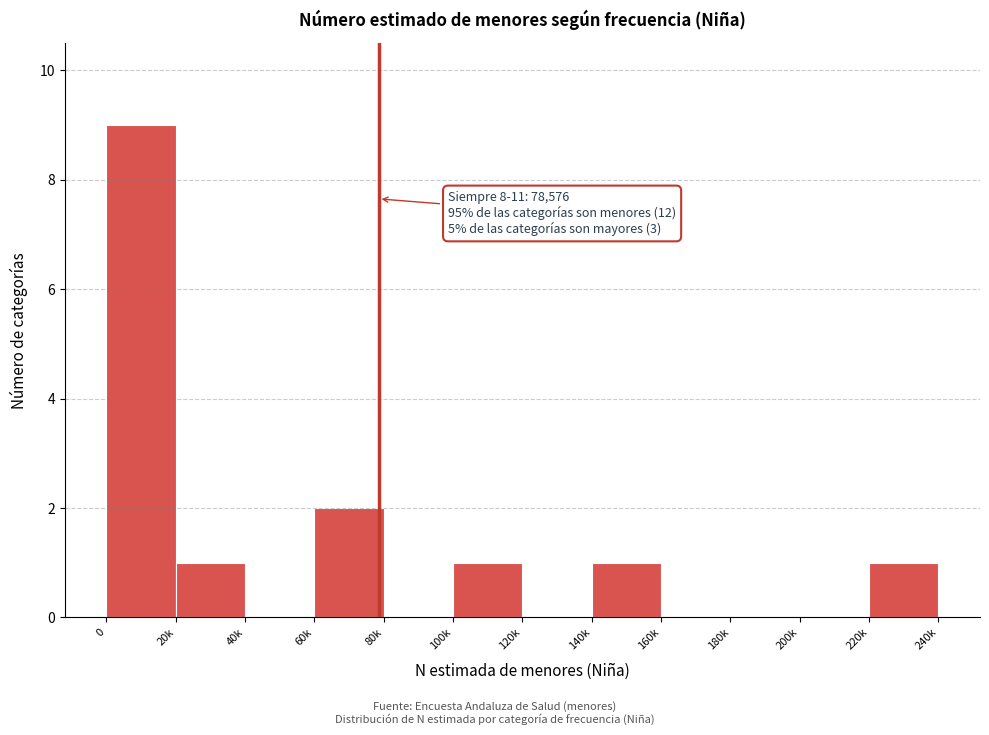

Reading right to left, transcribe all the data shown in this chart.

220k=1	200k=0	180k=0	160k=0	140k=1	120k=0	100k=1	80k=0	60k=2	40k=0	20k=1	0=9